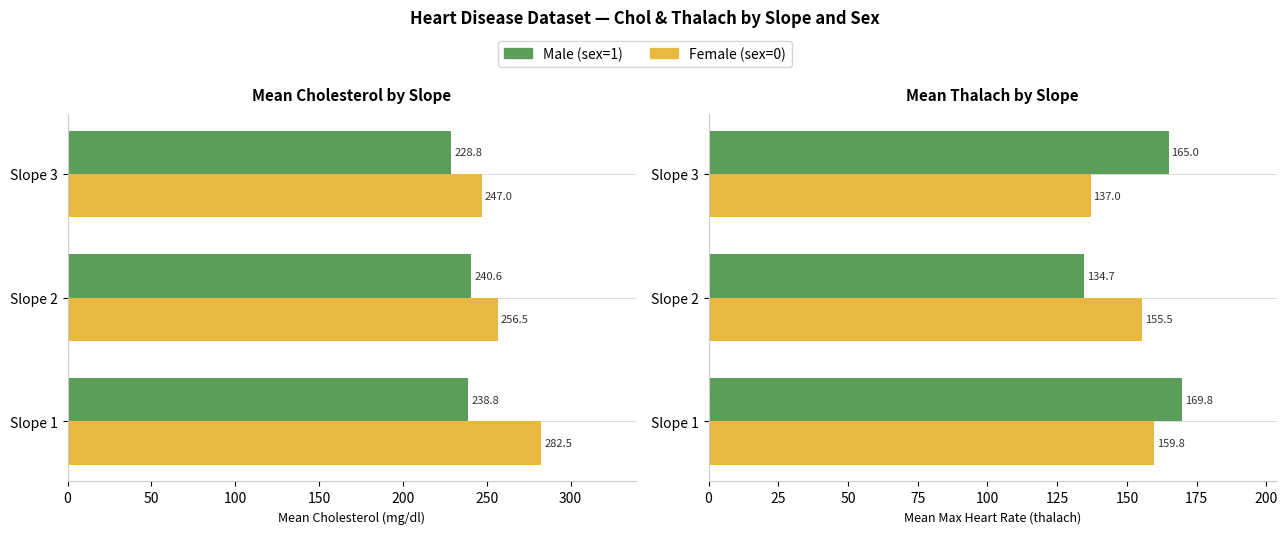

Between Slope 2 and Slope 3, which is larger?

Slope 3